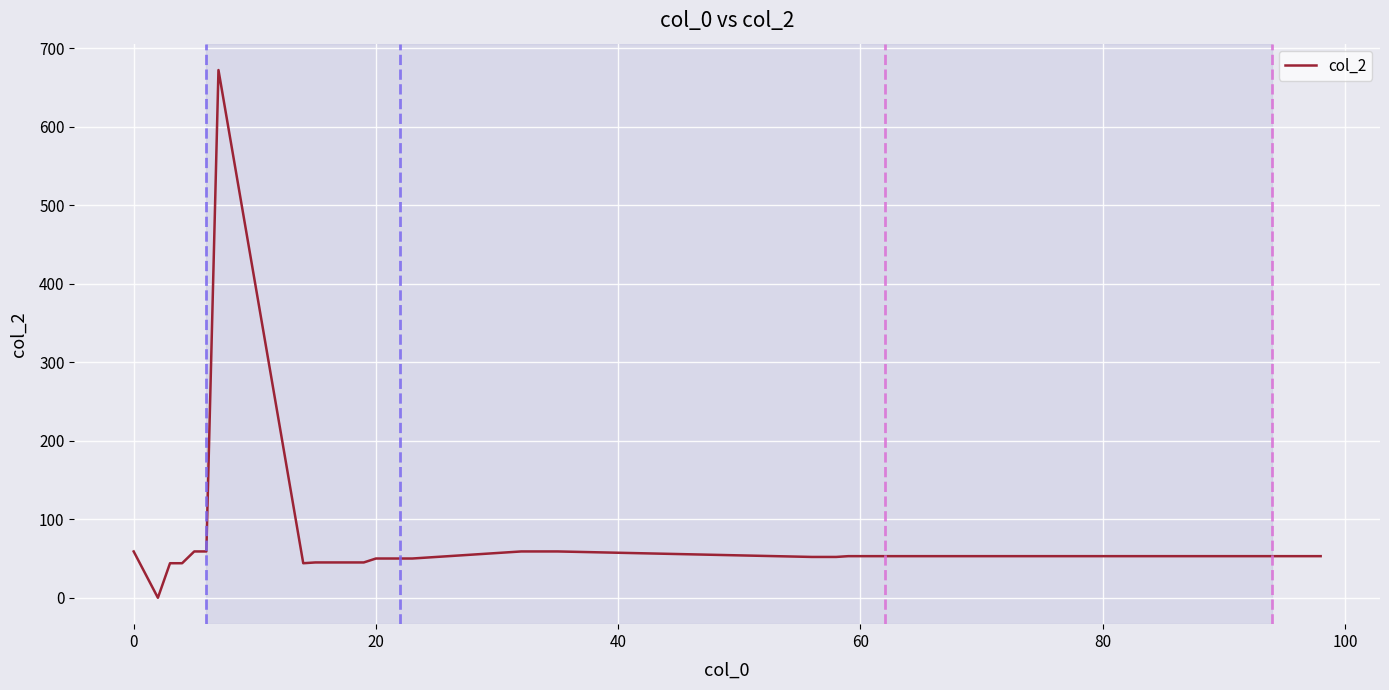

What is the maximum value shown in the chart?

672